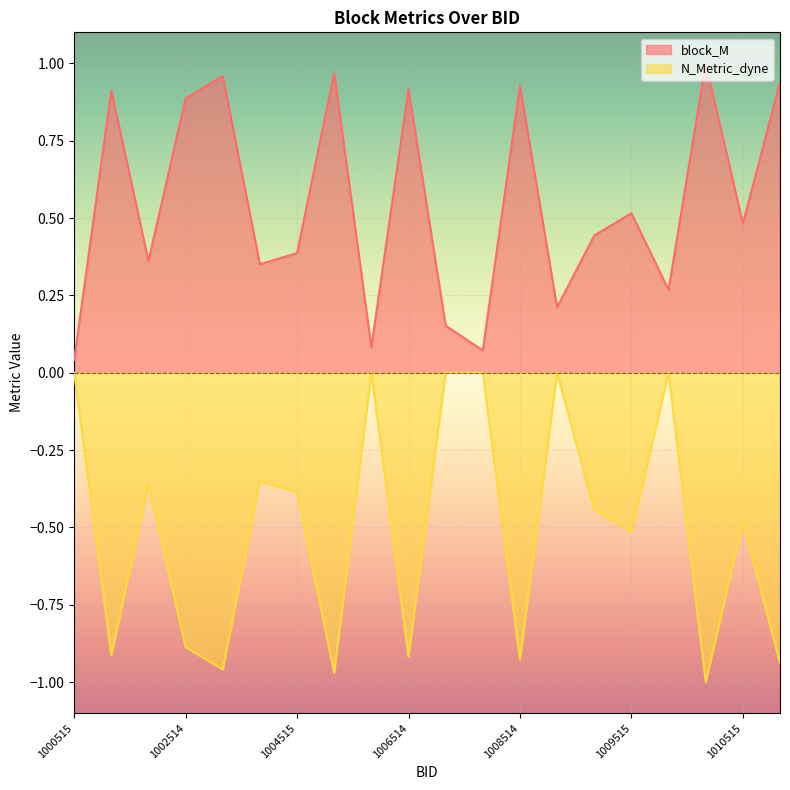

Is it true that N_Metric_dyne equals -1.0 at 1003514?

True